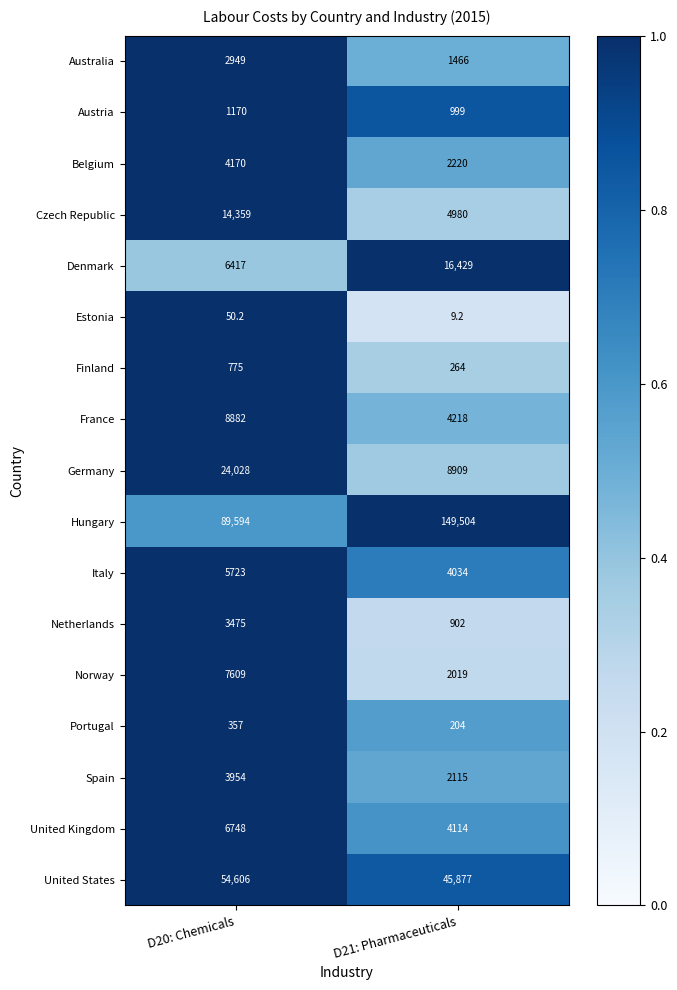

At which label does Belgium reach its minimum?

D21: Pharmaceuticals